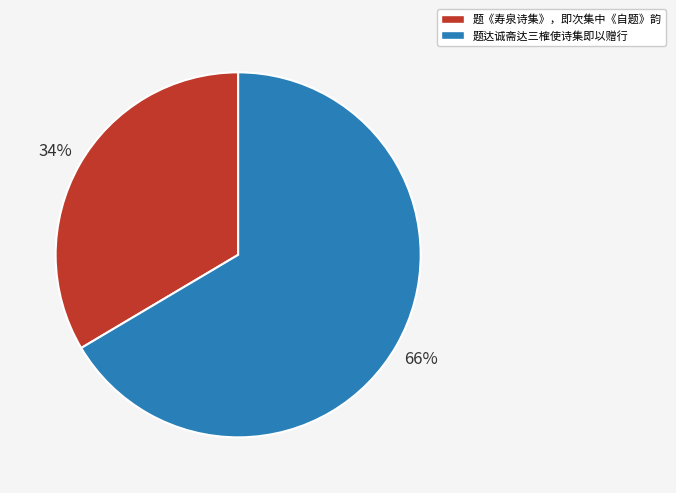

To the nearest percent, what is the average slice percentage?

50%